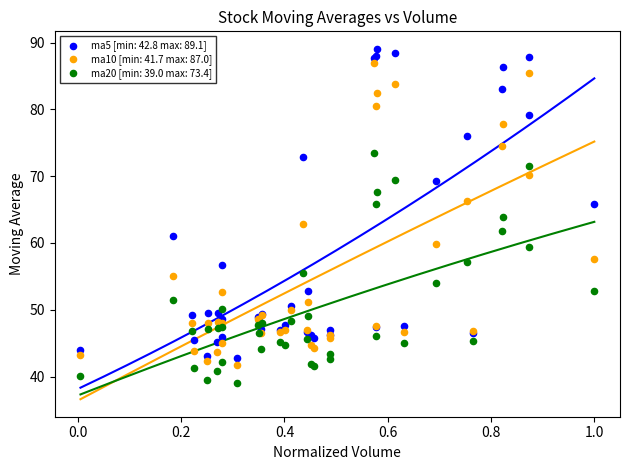

Which series has the widest spread of Y values?

ma5 [min: 42.8 max: 89.1]